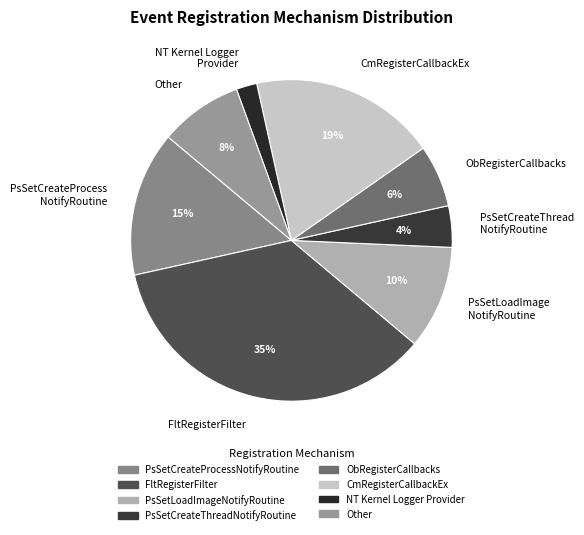

Approximately how many times larger is the value at Other compared to CmRegisterCallbackEx?

0.4